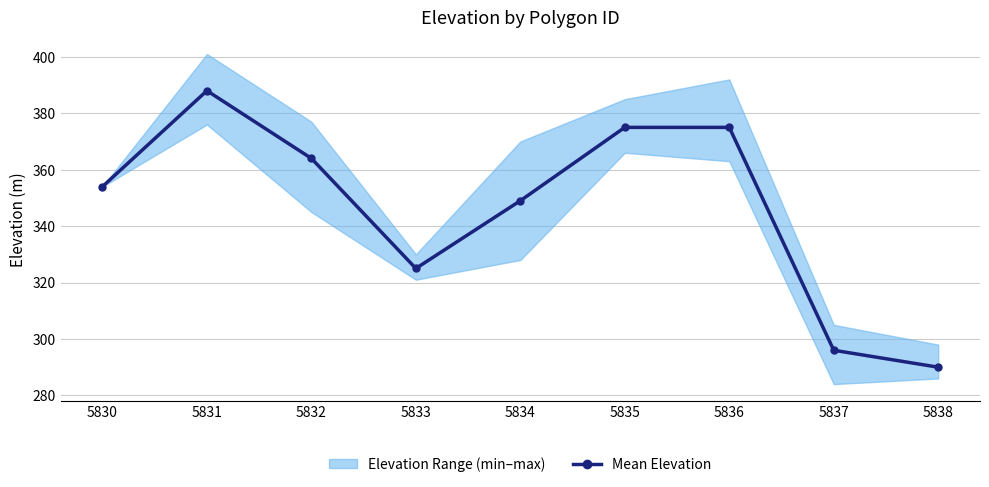

Which has a higher value, 5832 or 5835?

5835